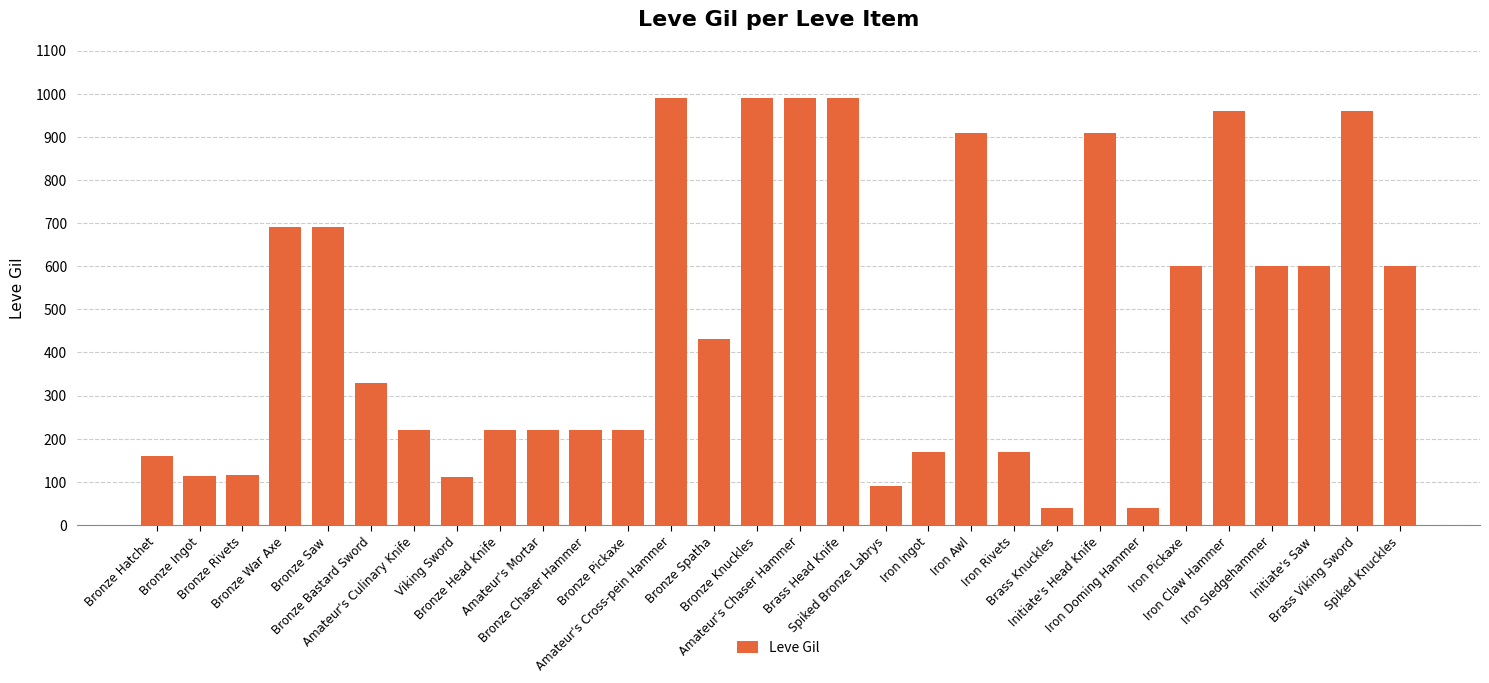

What is the approximate value at Bronze Chaser Hammer?

220